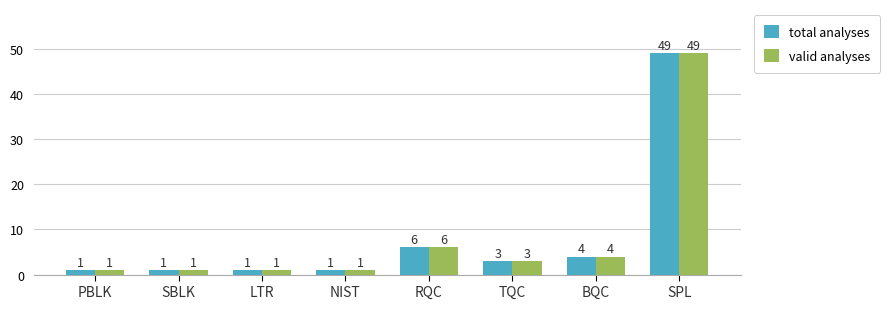

Reading left to right, extract all data points from this chart.

total analyses: 1	1	1	1	6	3	4	49
valid analyses: 1	1	1	1	6	3	4	49